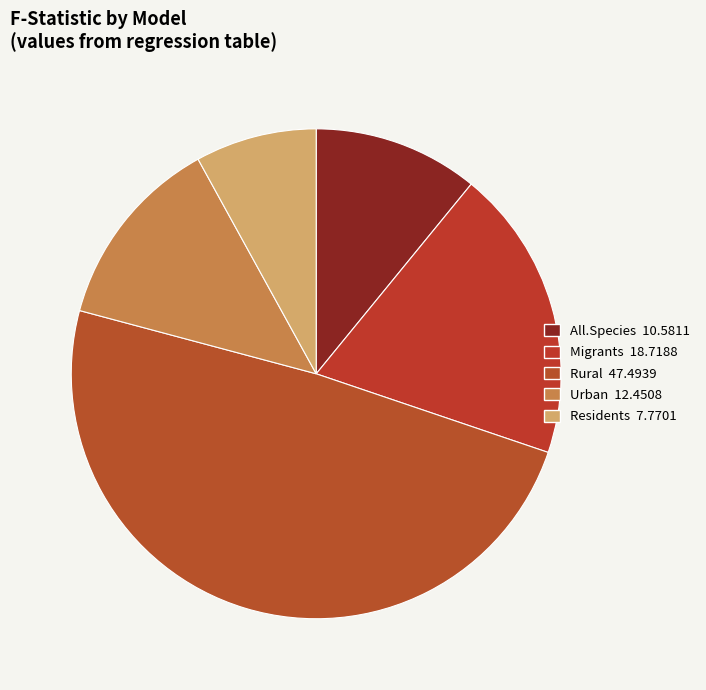

What is the change in value from Migrants to Urban?

-6.3